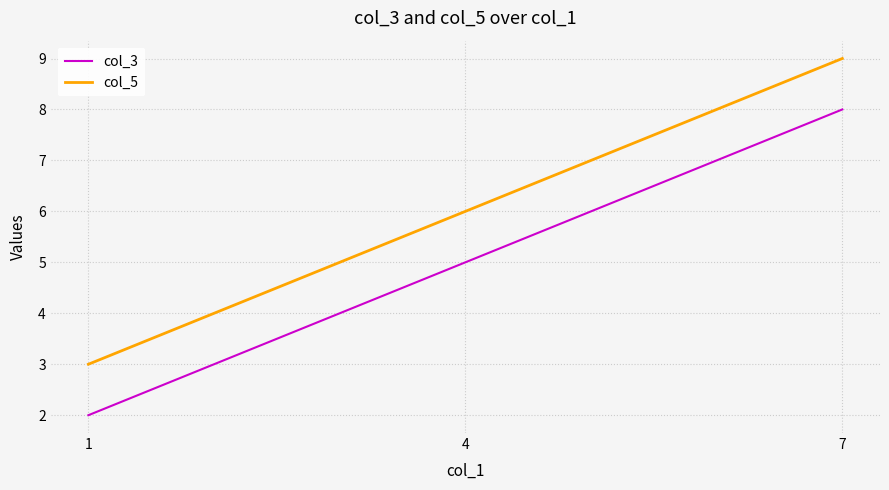

At how many categories does at least one series exceed 5?

2